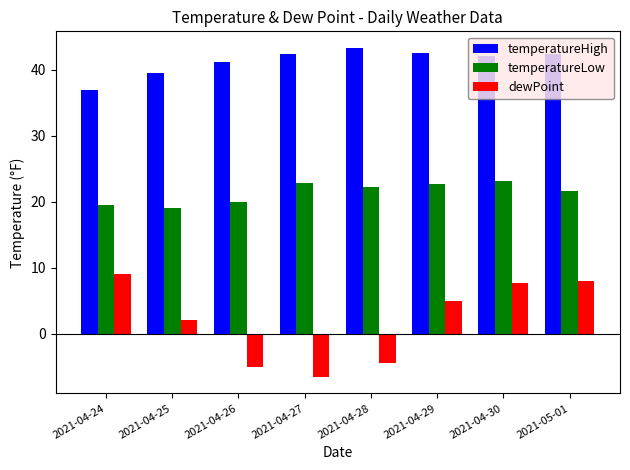

What is the smallest value displayed?

-6.5